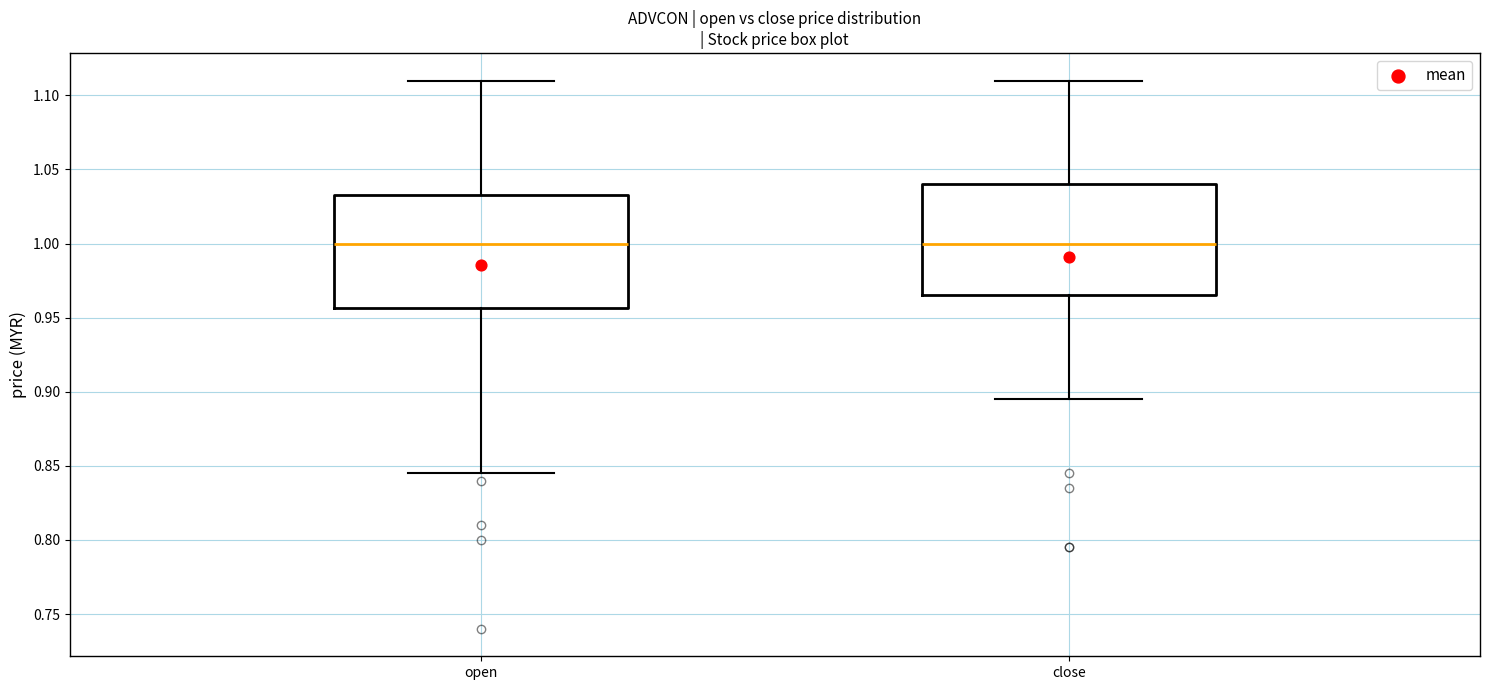

Reading left to right, transcribe this box plot: for each box, give where its median line is, the range the box spans, and where its two whiskers end, as read against the y-axis. The values are not printed on the chart, so give them approximately, as read against the axis.

open: median 1.000, box 0.955 to 1.035, whiskers 0.845 to 1.110
close: median 1.000, box 0.965 to 1.040, whiskers 0.895 to 1.110